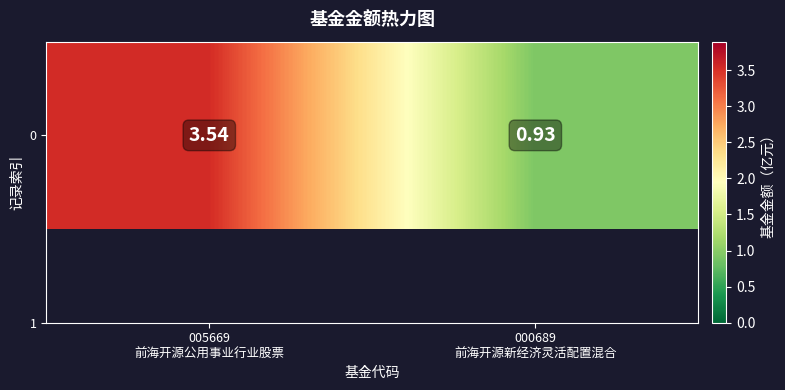

What is the minimum value shown in the chart?

0.9